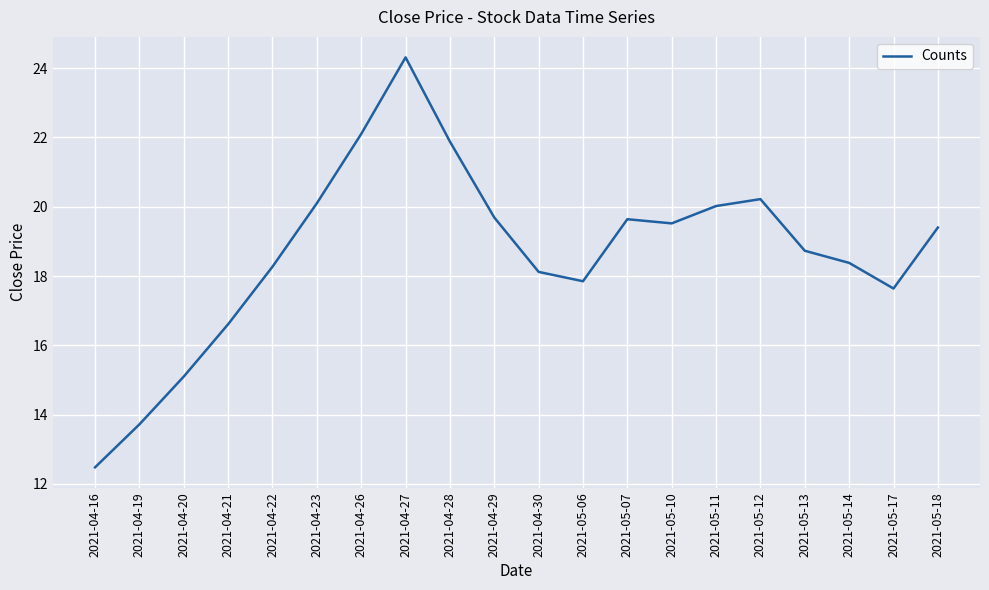

How many values are below 19?

10